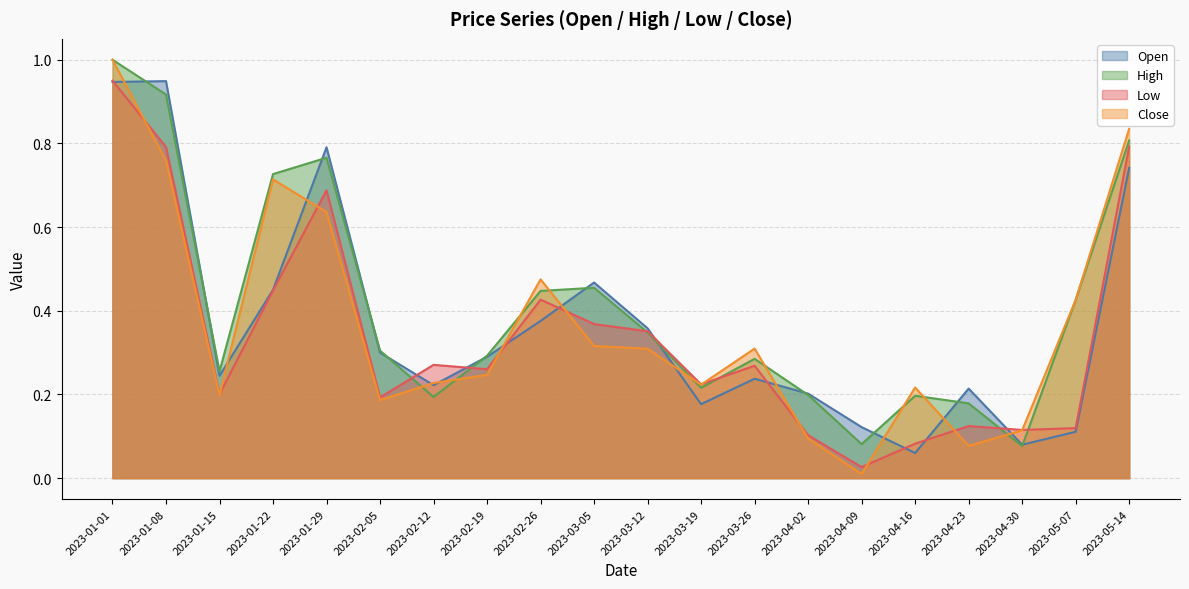

How many intersections are there between Open and Low?

10